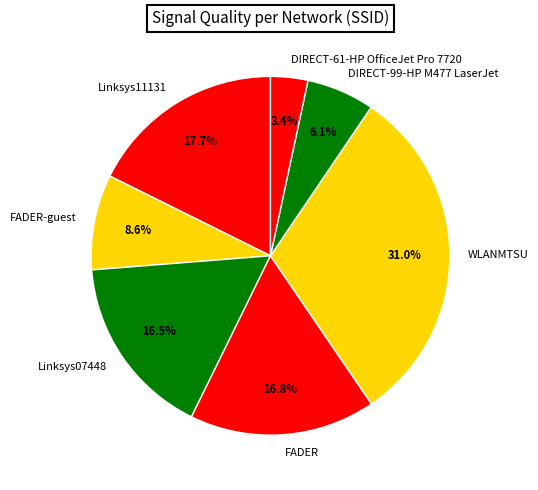

Between DIRECT-99-HP M477 LaserJet and FADER-guest, which is larger?

FADER-guest